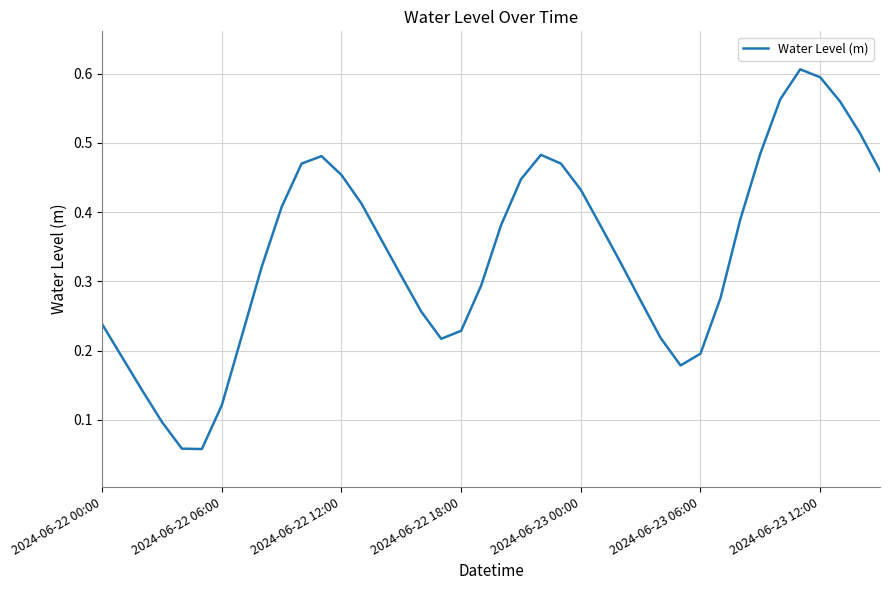

Is it true that the value at 2024-06-23 06:00 is 0.2?

True